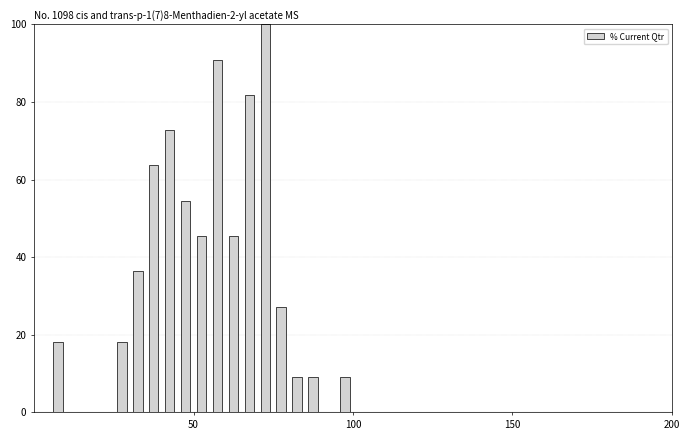

Read against the x-axis, roughly where is the centre of the tallest bar?

75